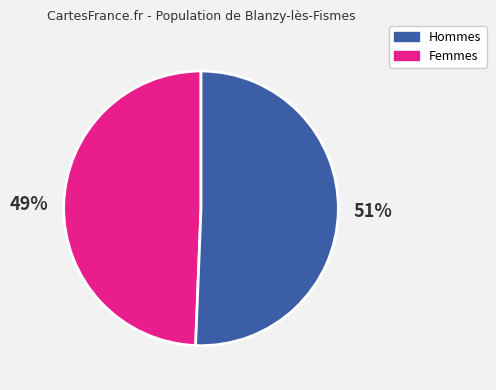

To the nearest percent, what is the average slice percentage?

50%